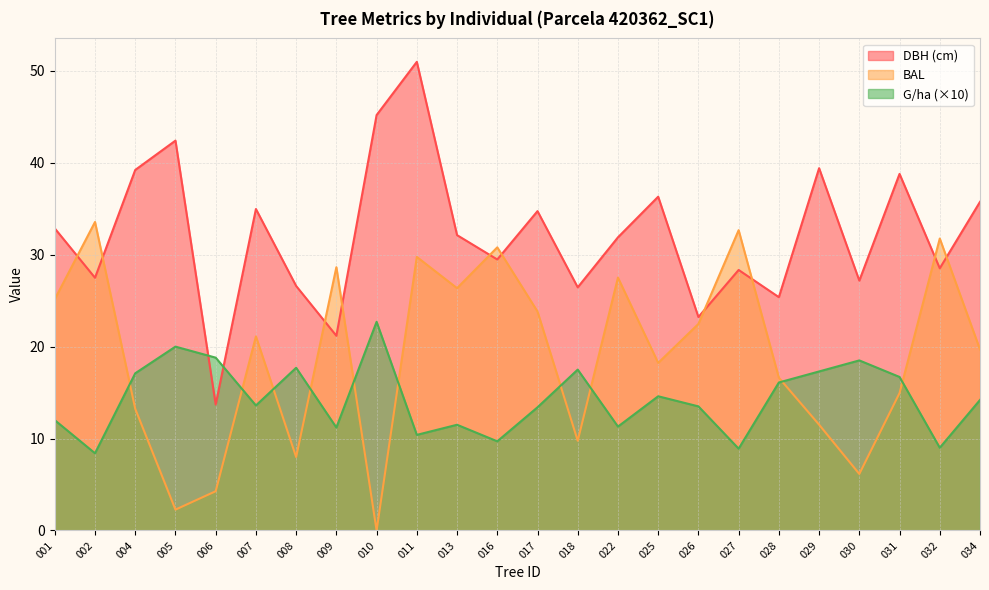

The G/ha (×10) series shows 17.1 at 004. True or false?

True